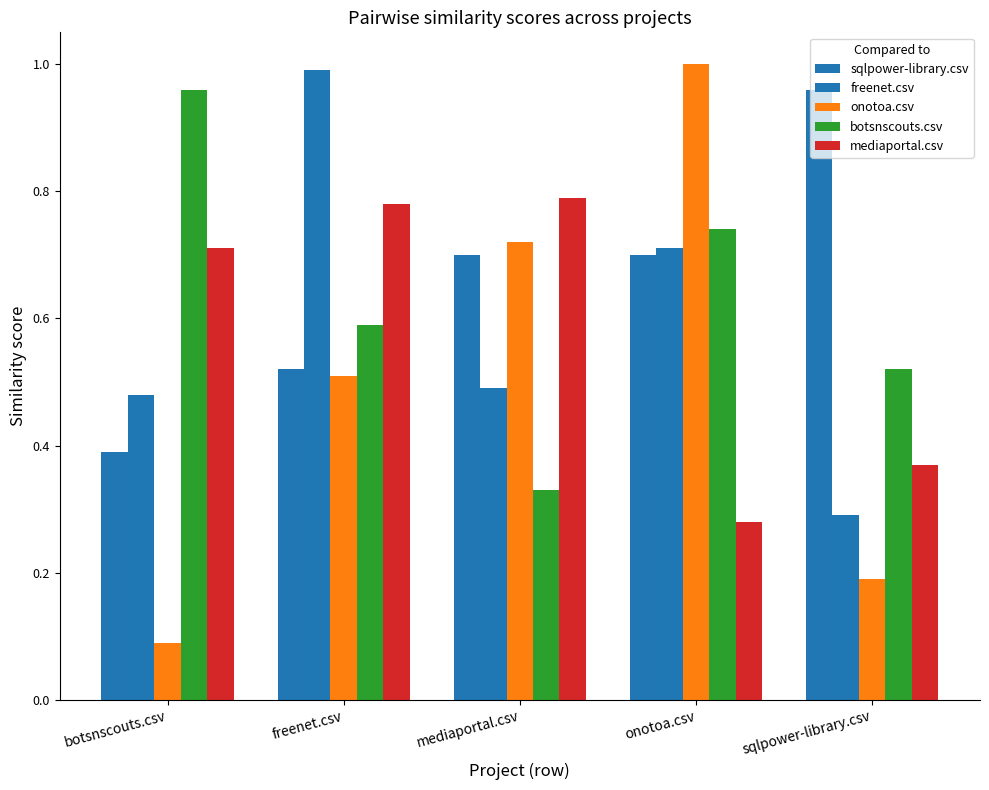

Rank the categories by botsnscouts.csv value from lowest to highest.

mediaportal.csv, sqlpower-library.csv, freenet.csv, onotoa.csv, botsnscouts.csv